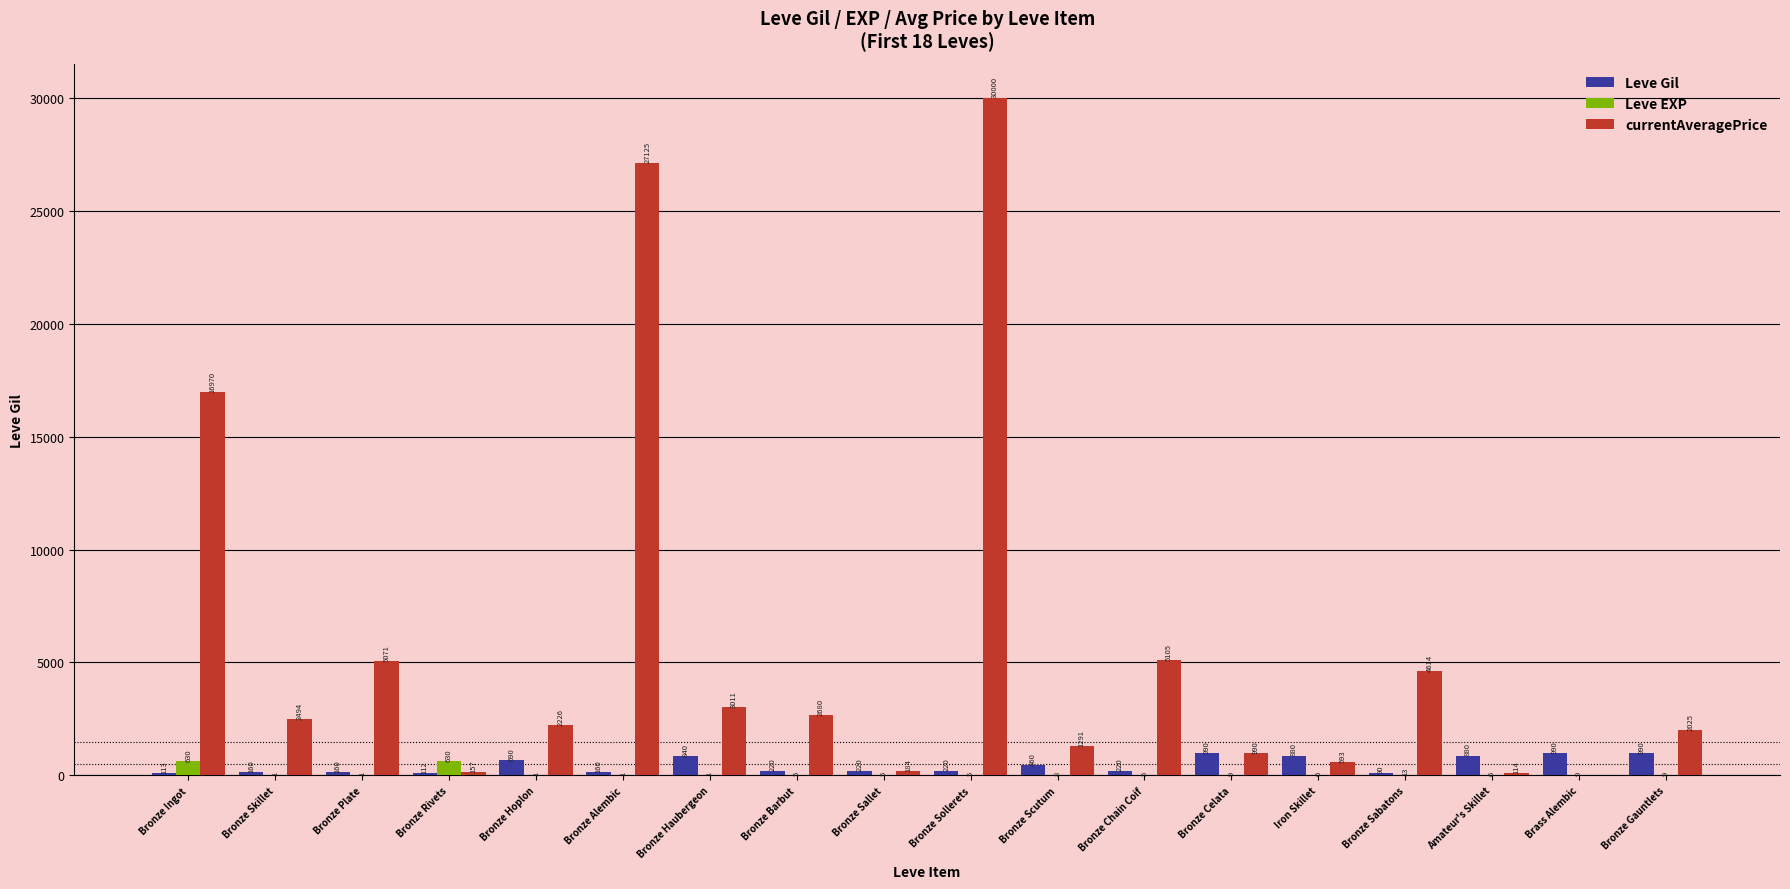

What are all the series names shown in the legend?

Leve Gil, Leve EXP, currentAveragePrice